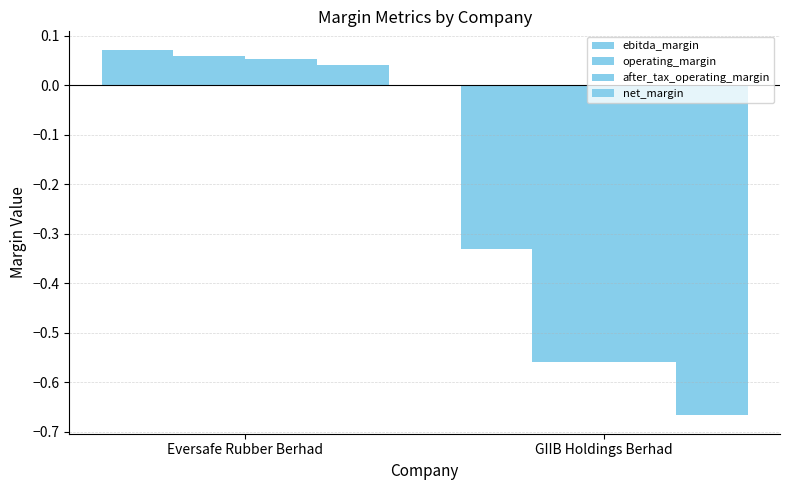

Count the number of categories in the chart.

2